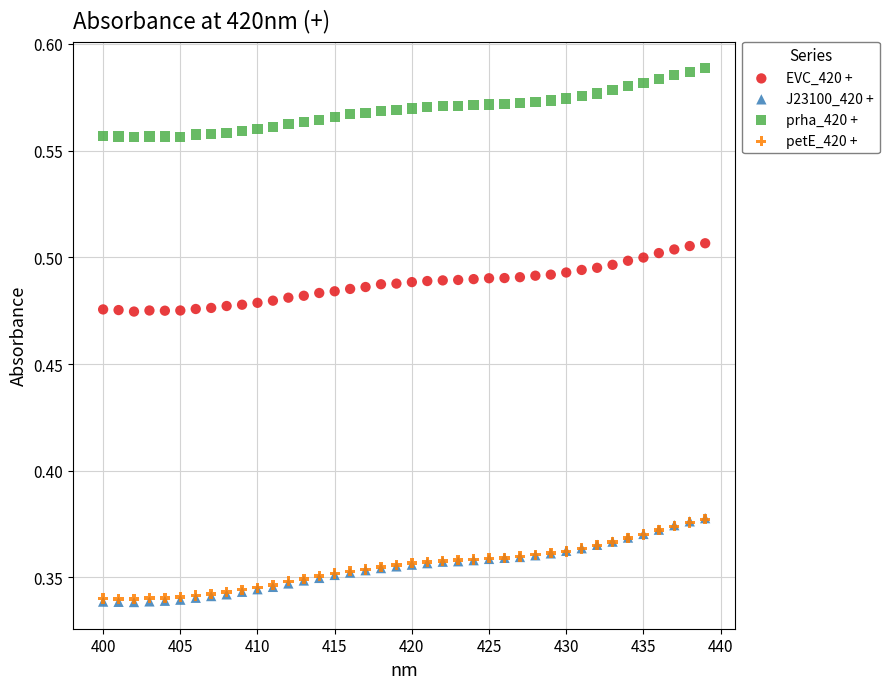

What are all the series names shown in the legend?

EVC_420 +, J23100_420 +, prha_420 +, petE_420 +